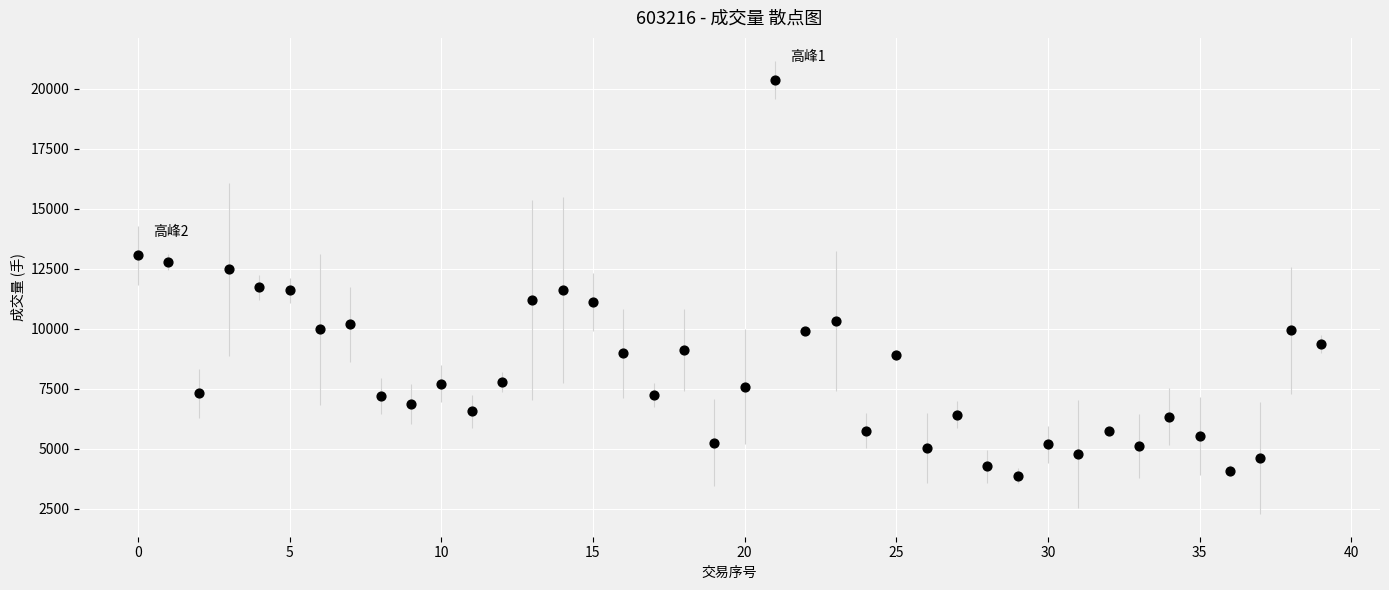

What is the range of Y values (max minus min)?

16493